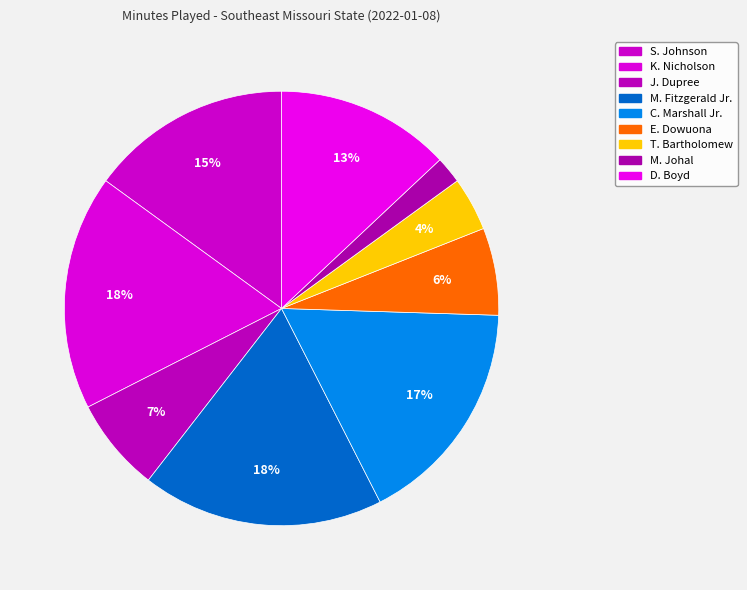

Rank the categories by value from lowest to highest.

M. Johal, T. Bartholomew, E. Dowuona, J. Dupree, D. Boyd, S. Johnson, C. Marshall Jr., K. Nicholson, M. Fitzgerald Jr.